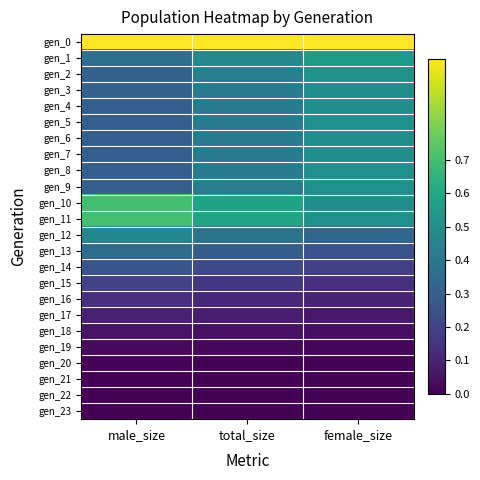

Which has a higher value, female_size or total_size?

female_size